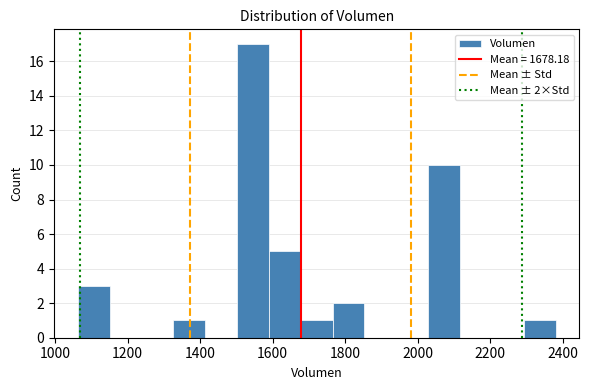

Which range on the x-axis has the tallest bar?

1500 to 1580